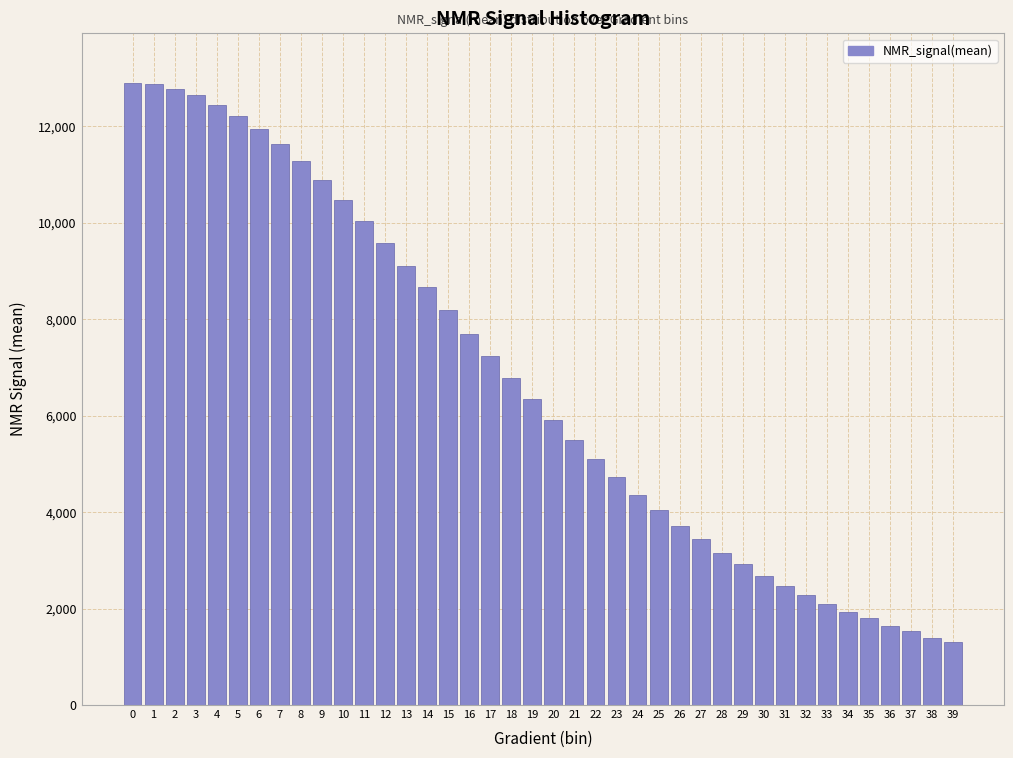

Is it true that the value at 14 is 8664.0?

True